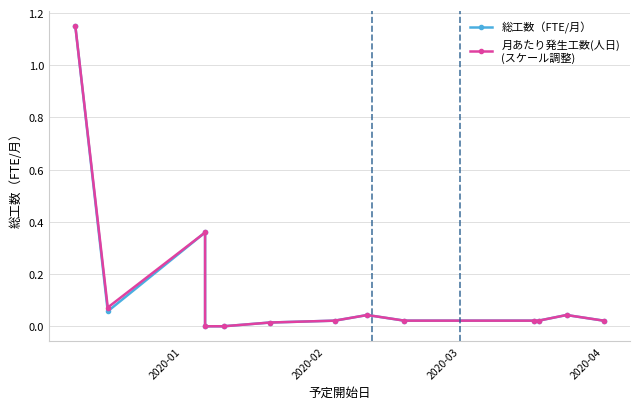

Rank the series by their maximum value, from highest to lowest.

総工数（FTE/月）, 月あたり発生工数(人日)
(スケール調整)